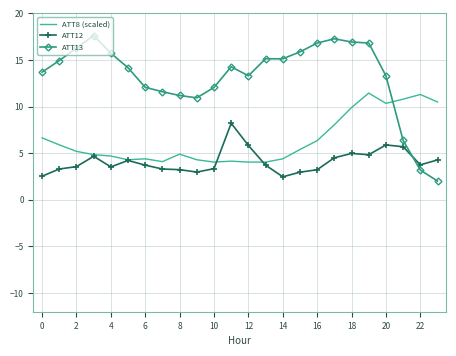

Which series has the largest total across all categories?

ATT13